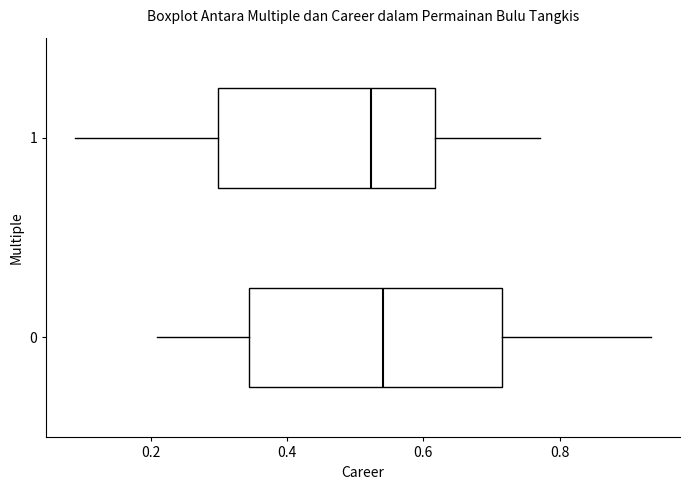

Where does the left whisker of the box at y = 1 end on the x-axis? The values are not printed on the chart, so give them approximately, as read against the axis.

0.08